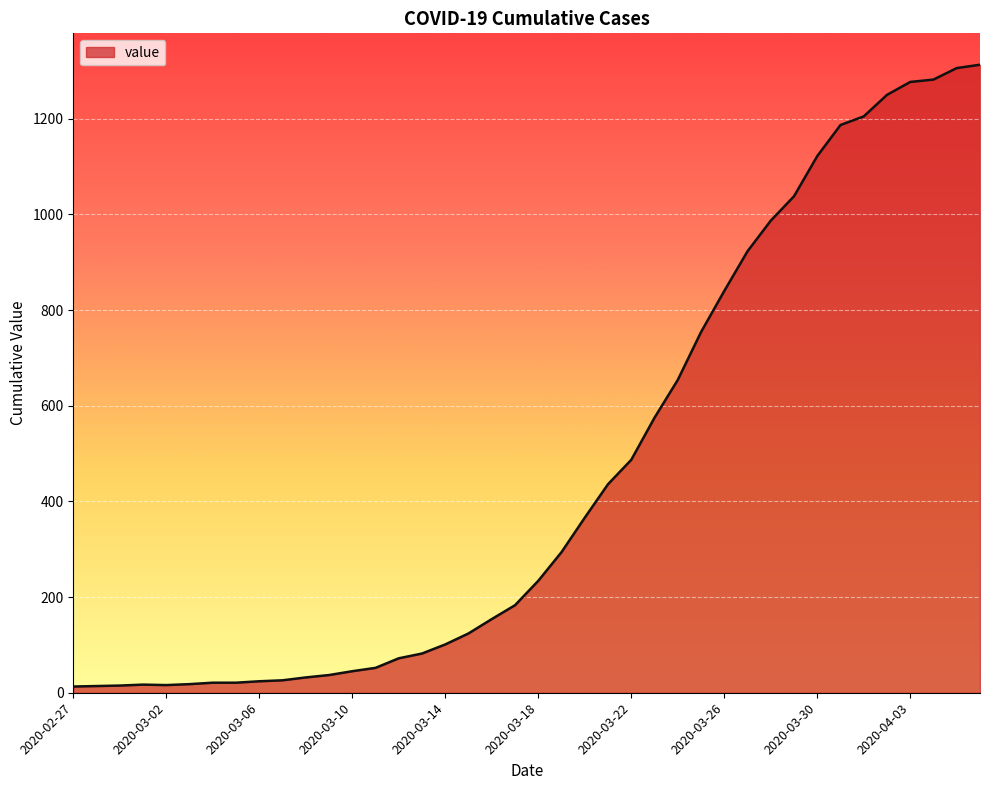

What is the difference between the maximum and minimum values?

1300